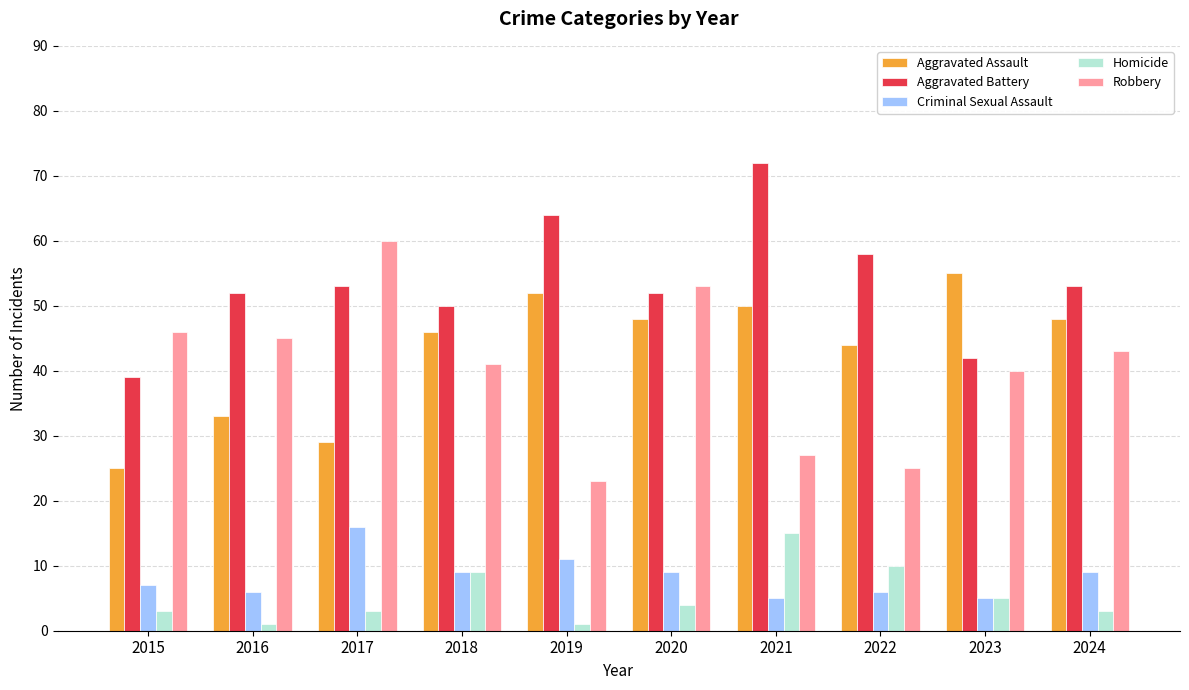

What is the total value across all series at 2015?

120